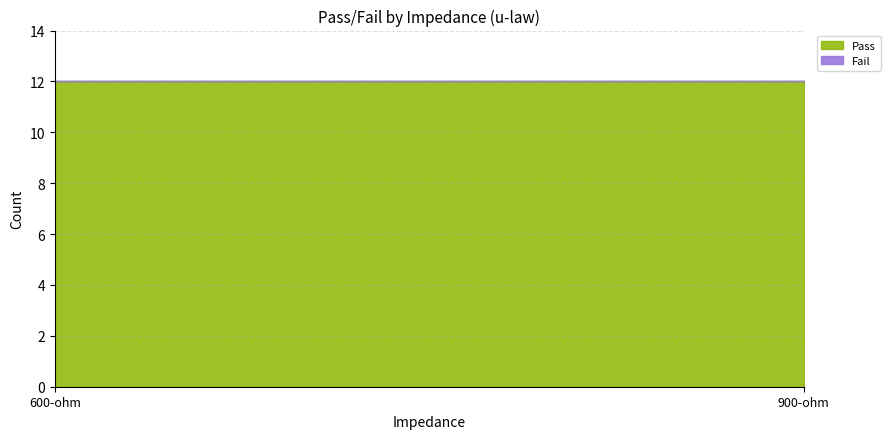

True or false: Pass has a value of 12 at 600-ohm.

True